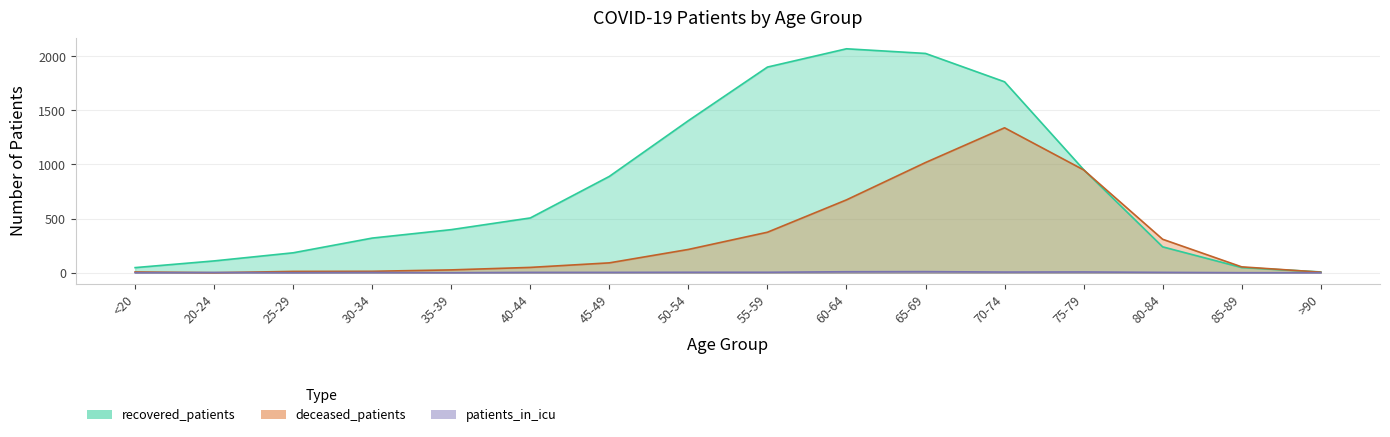

What is the sum of all recovered_patients values?

12865